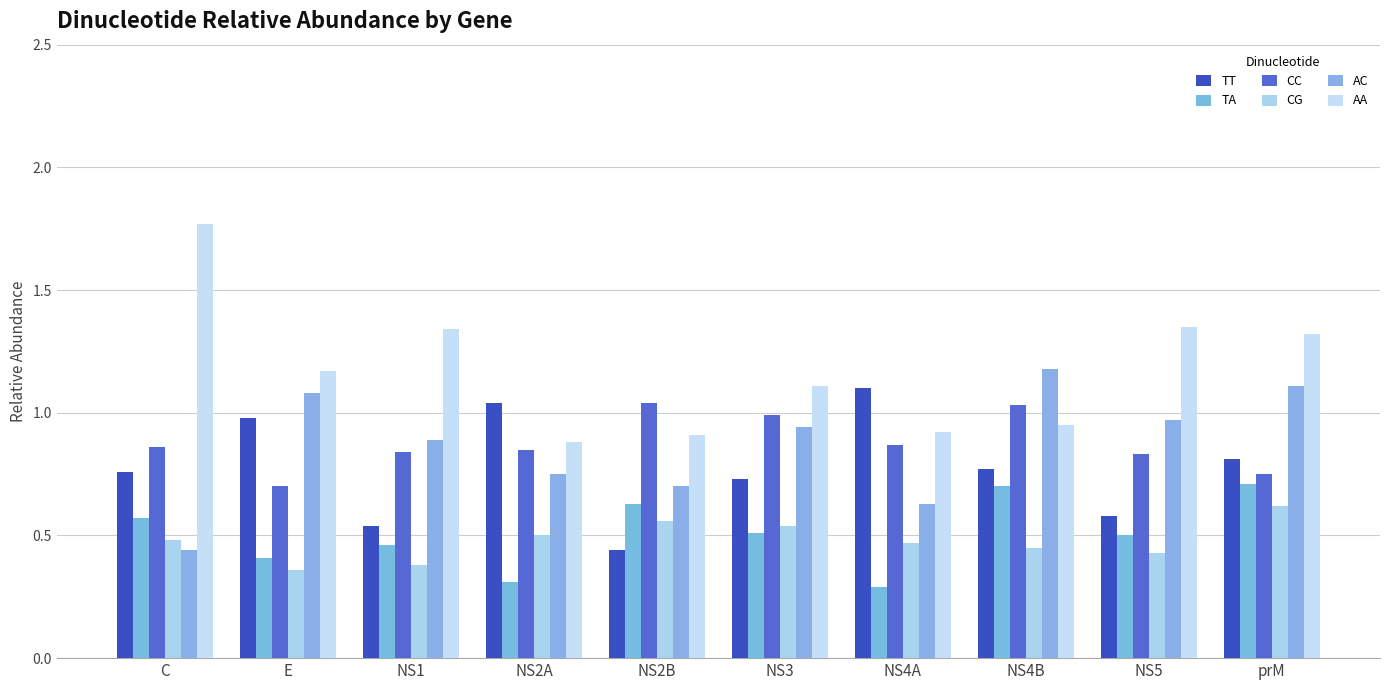

What is the difference between the maximum and minimum values in the TT series?

0.7